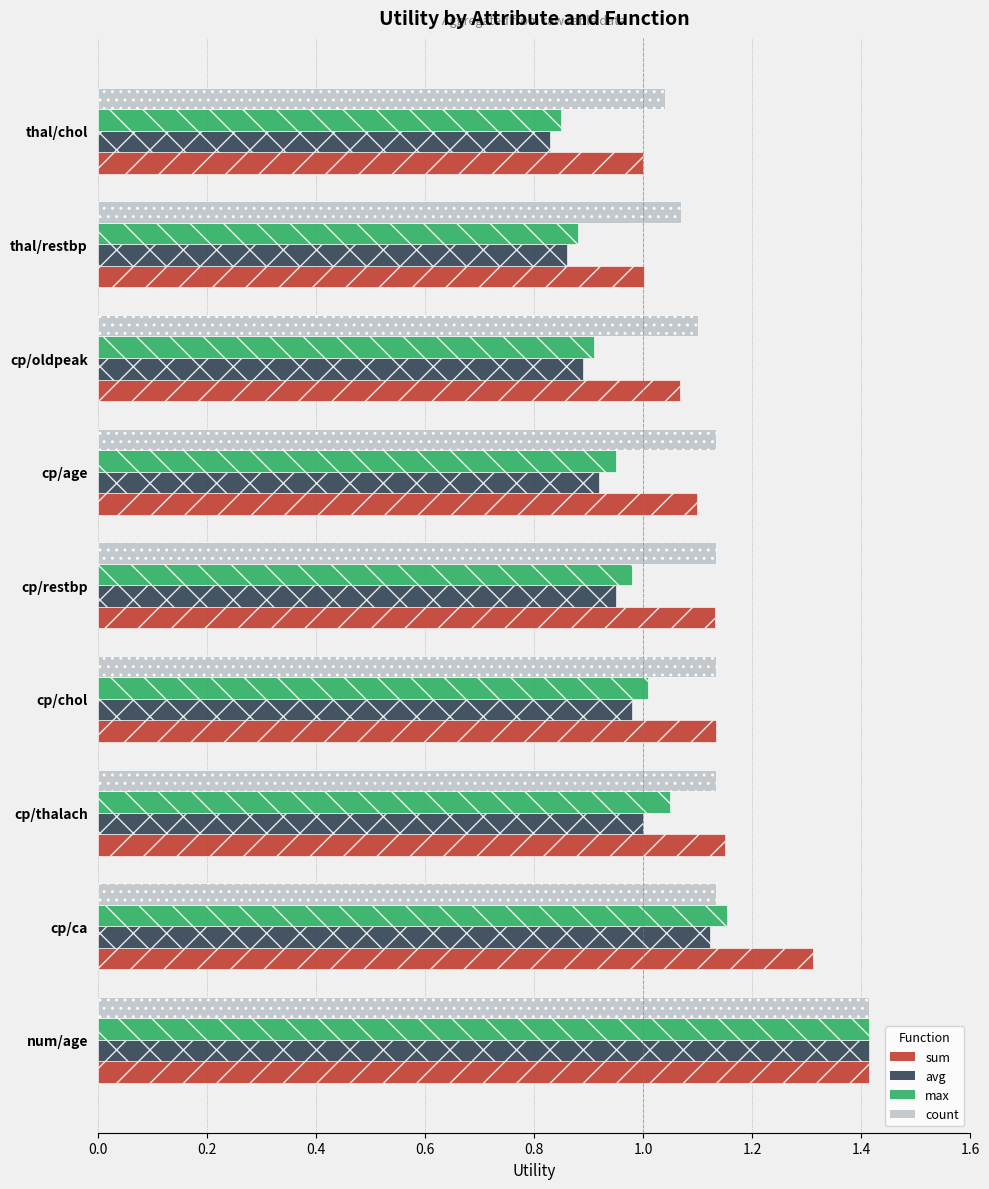

At which category does the chart reach its peak across all series?

num/age